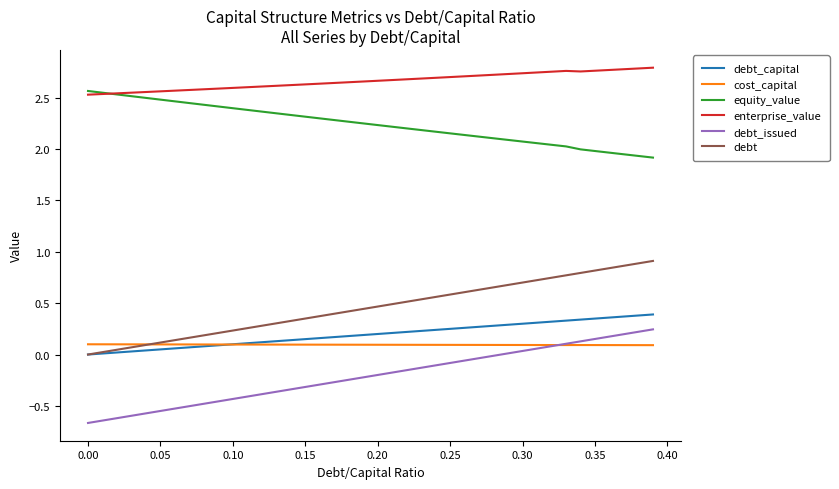

How many lines are shown in the chart?

6